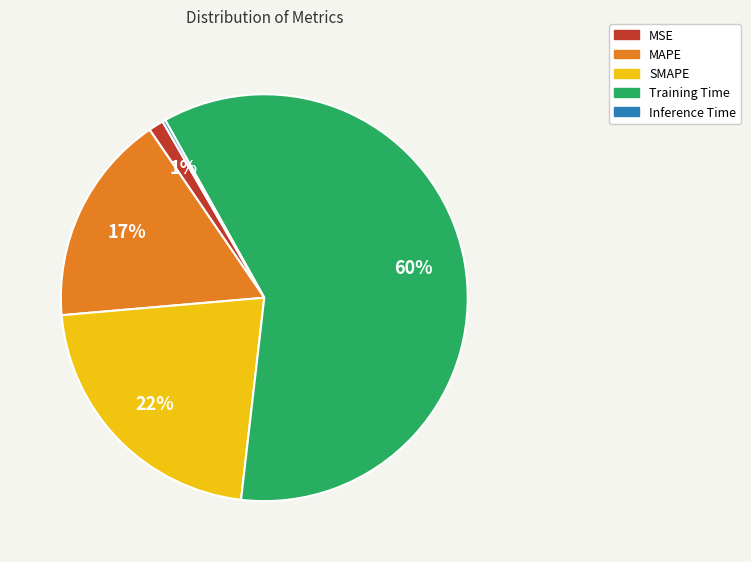

Do SMAPE and MSE together represent more than half of the pie?

No